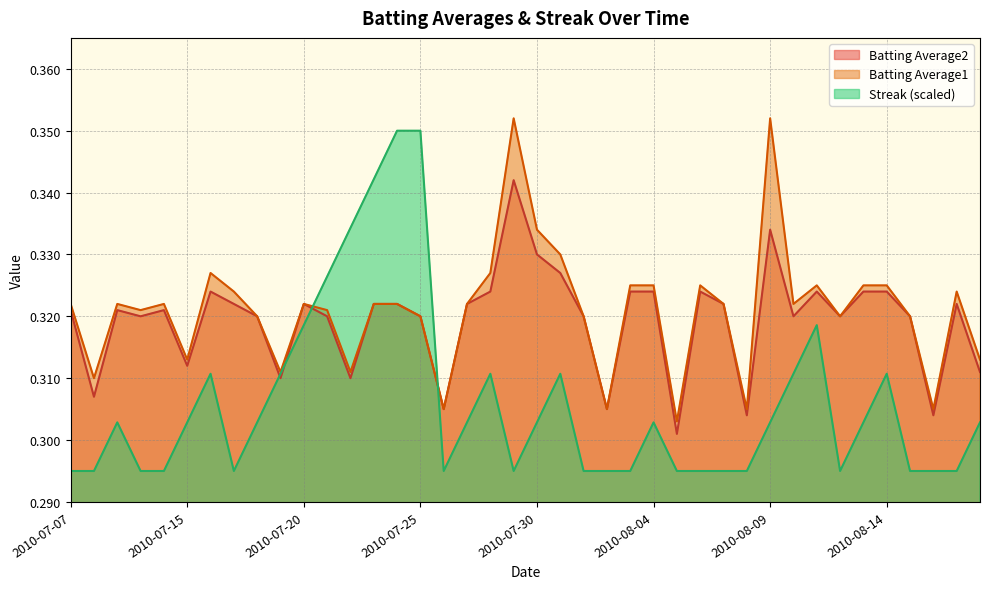

In Batting Average2, how many points are lower than both neighbors (excluding endpoints)?

12